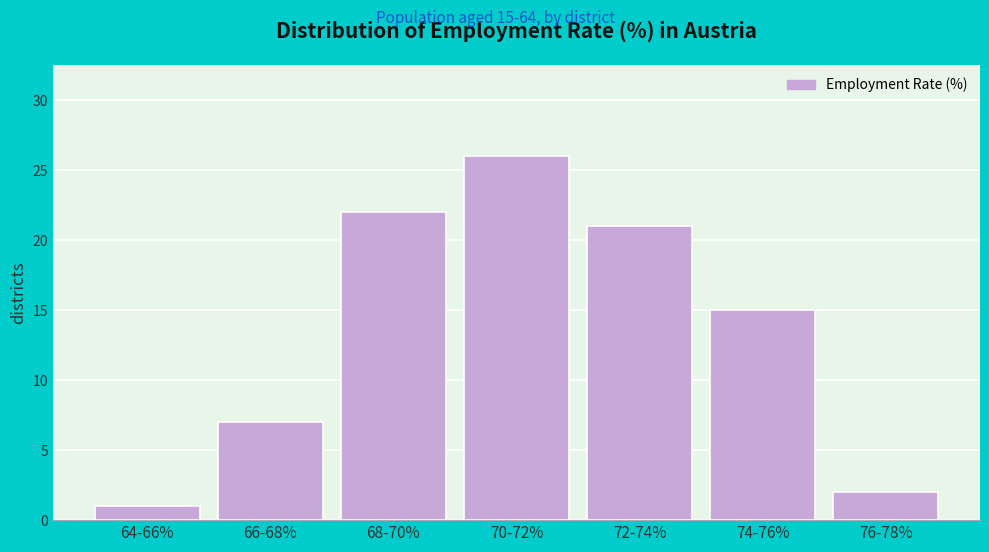

Reading left to right, transcribe all the data shown in this chart.

1	7	22	26	21	15	2